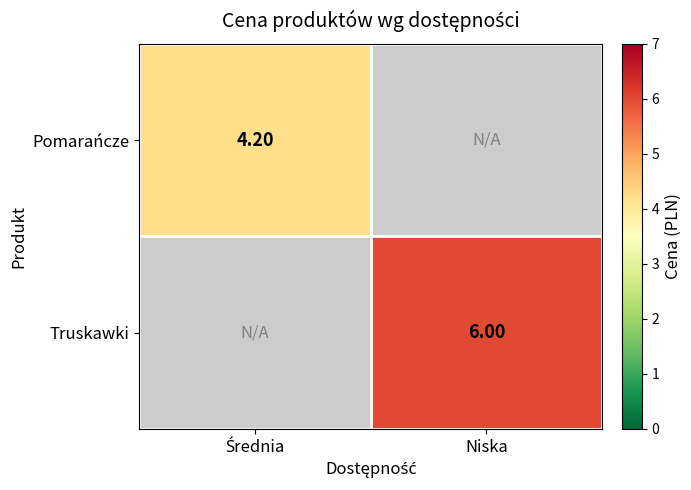

How many values in the Pomarańcze series exceed 4?

1